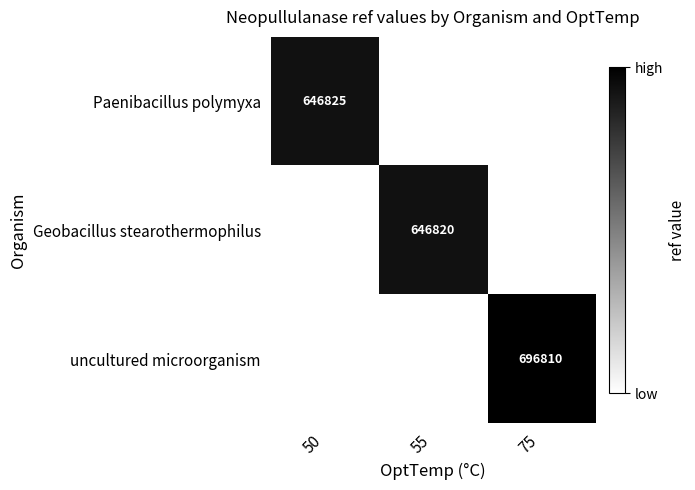

Is it true that Paenibacillus polymyxa equals 188594 at 50?

False